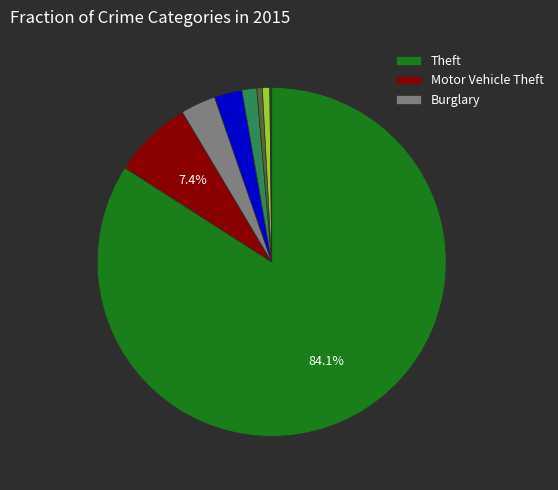

Does any single category account for the majority?

Yes